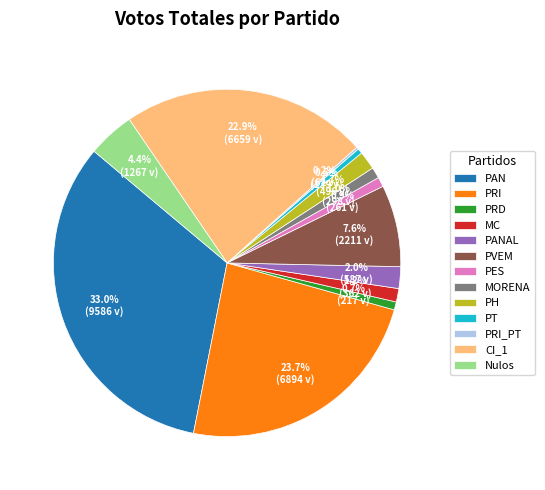

Is MORENA the majority of the pie?

No